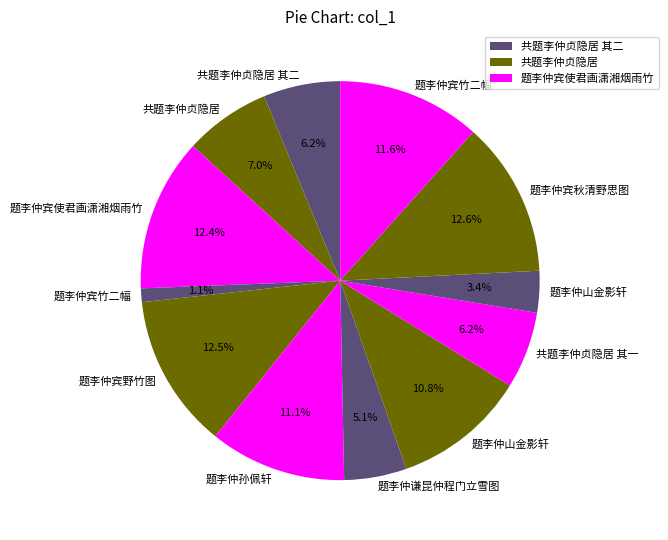

Which slice is the smallest?

题李仲宾竹二幅